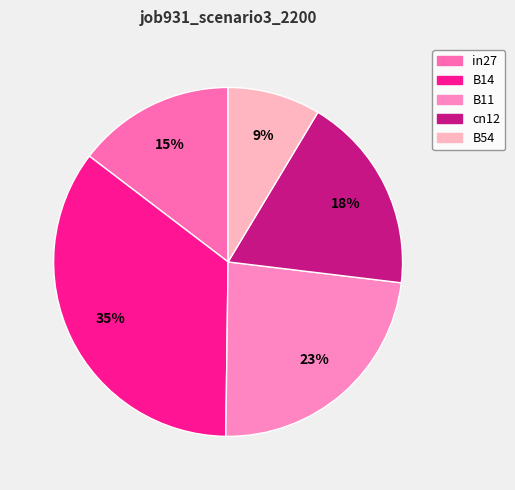

Count the number of slices in the pie.

5